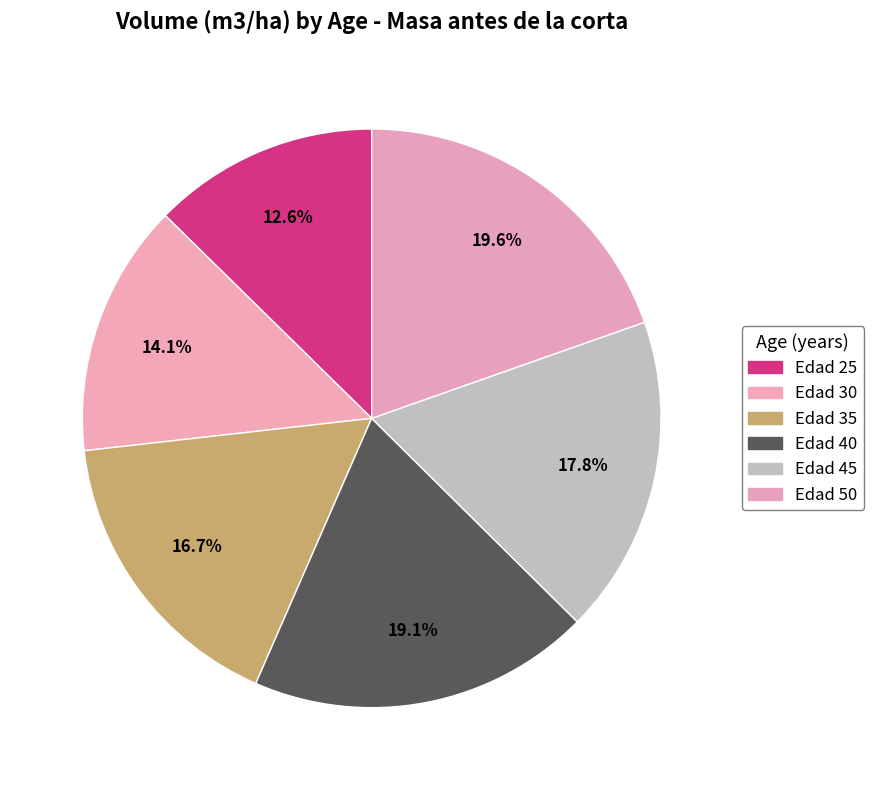

Does Edad 50 represent more than half of the total?

No